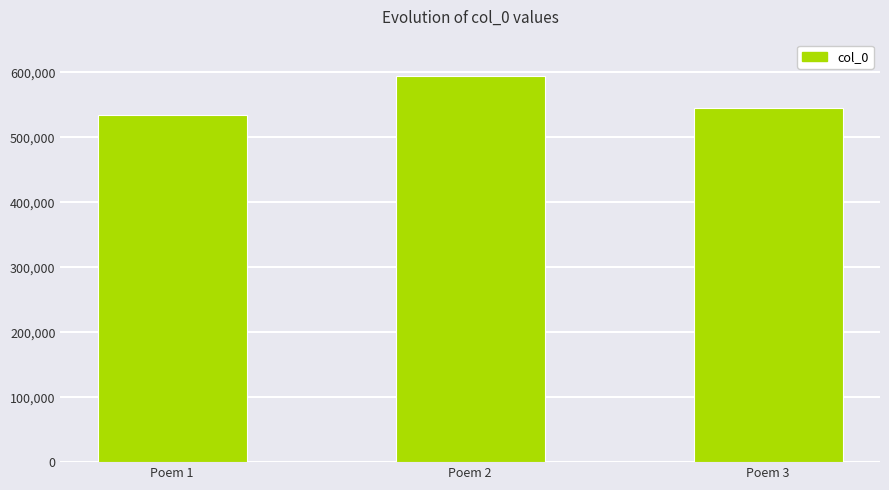

Which has a higher value, Poem 2 or Poem 3?

Poem 2